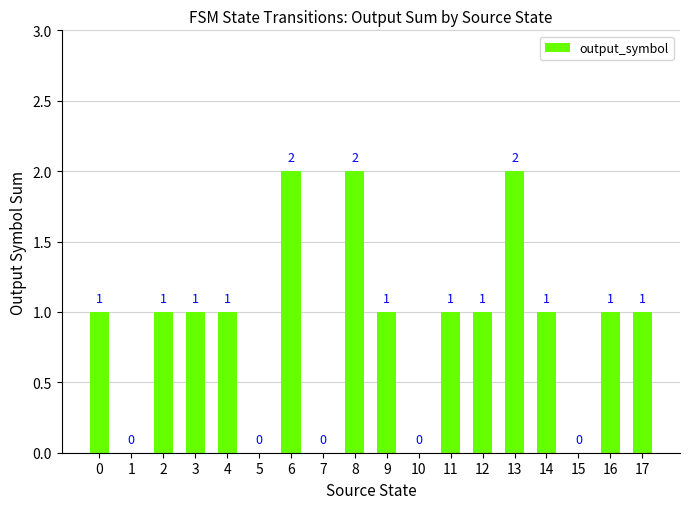

How many values are between 0 and 1?

15